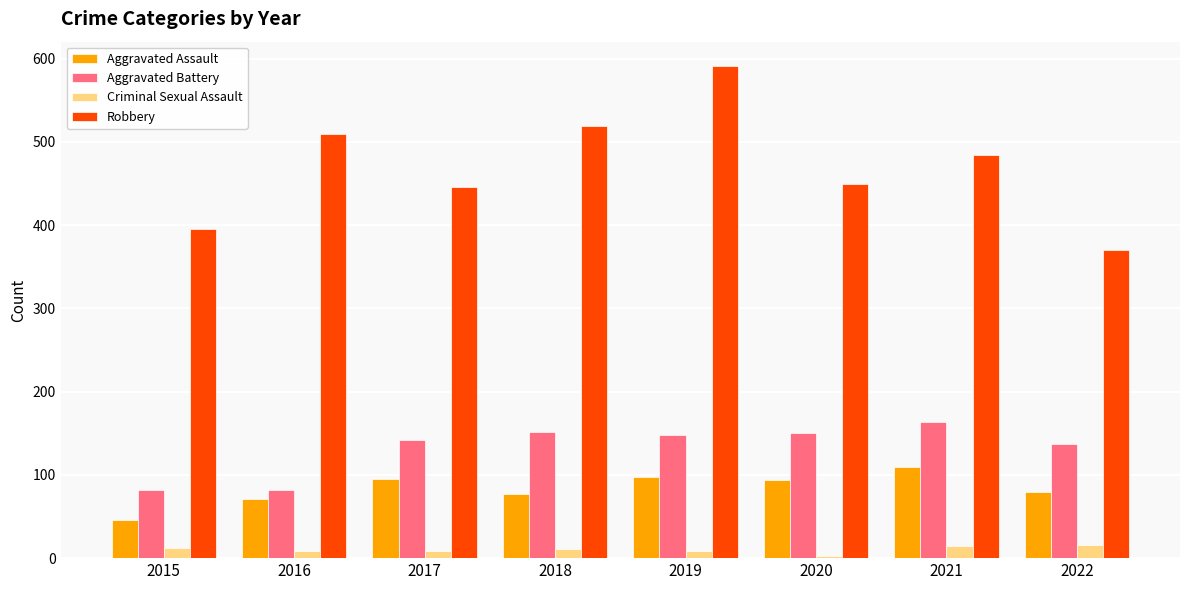

Are the bars grouped side by side (vs. stacked)?

Yes